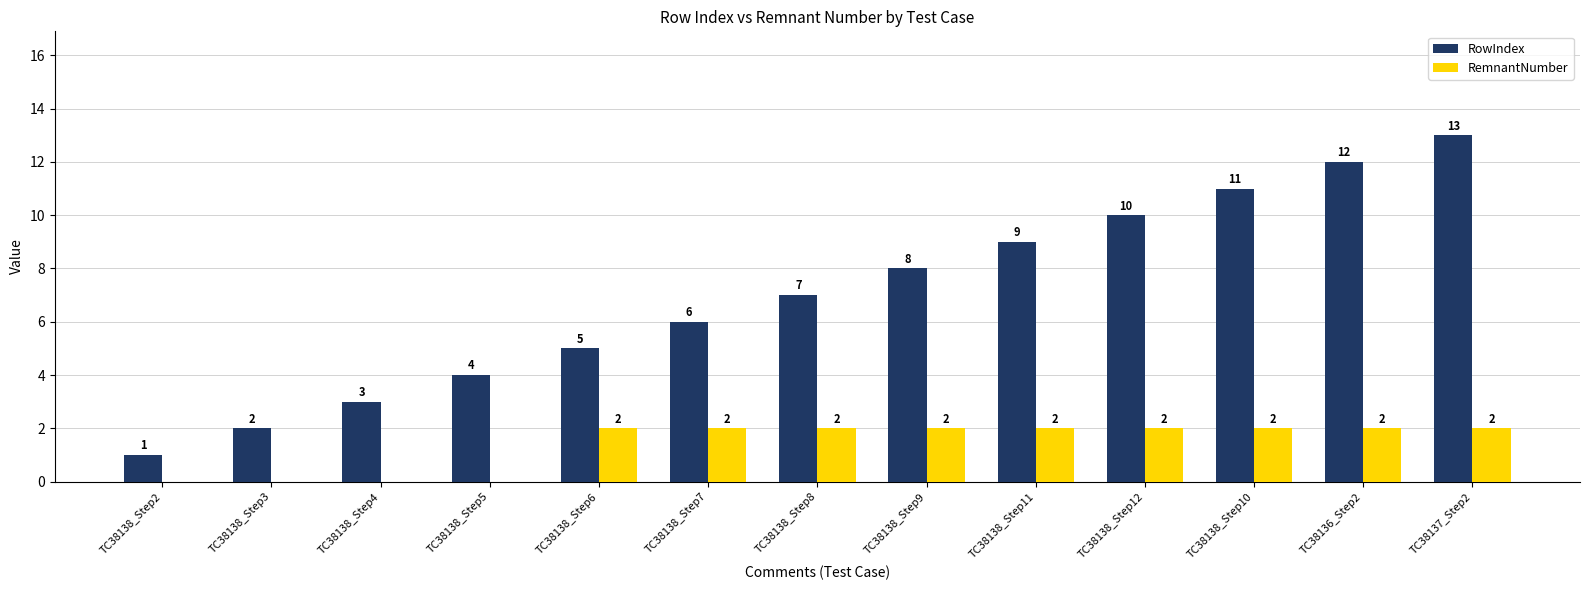

Where is RowIndex nearest to the value 7?

TC38138_Step8